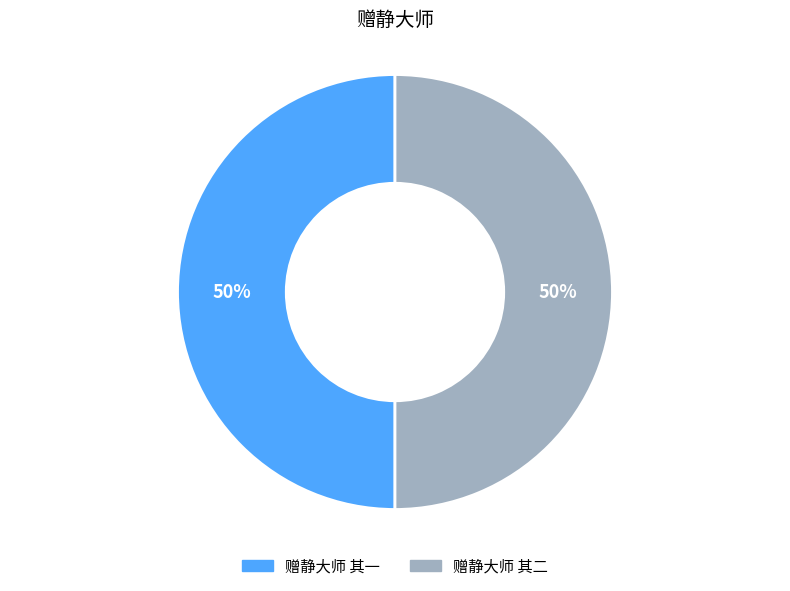

What percentage is the 赠静大师 其一 slice, to the nearest percent?

50%